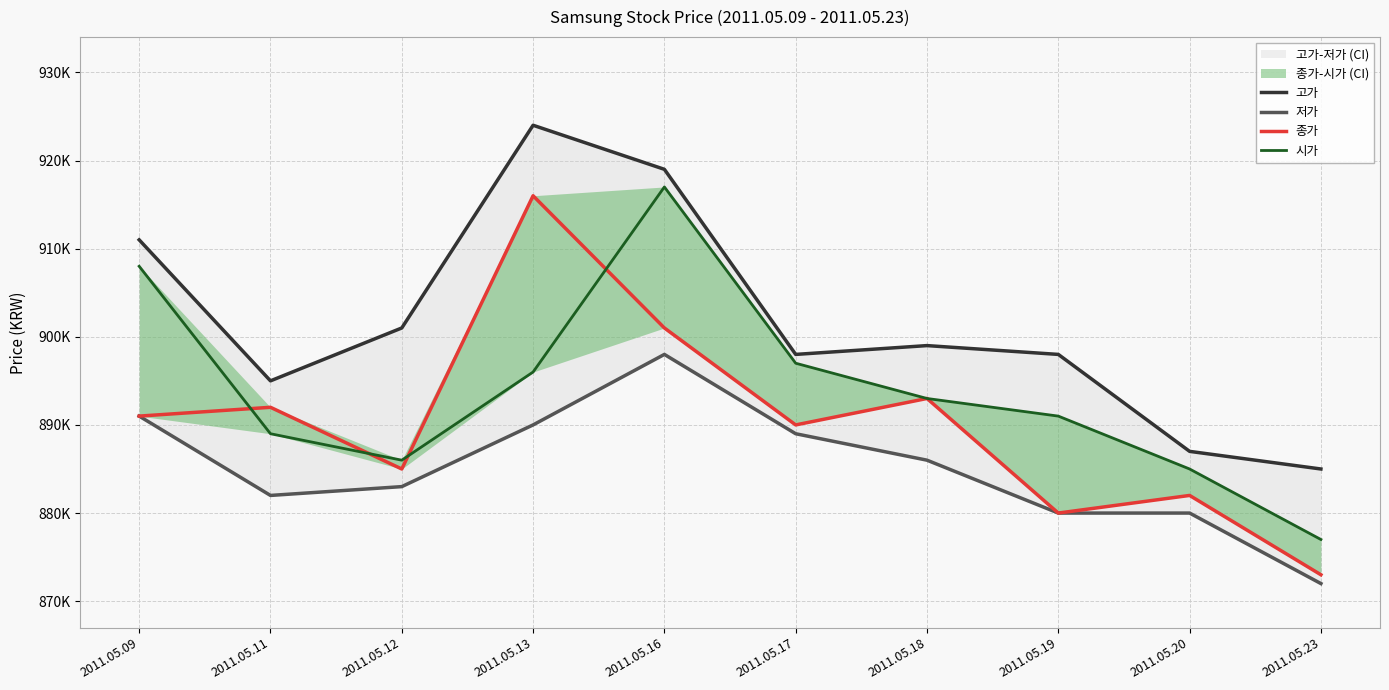

At how many categories does at least one series exceed 917844?

2